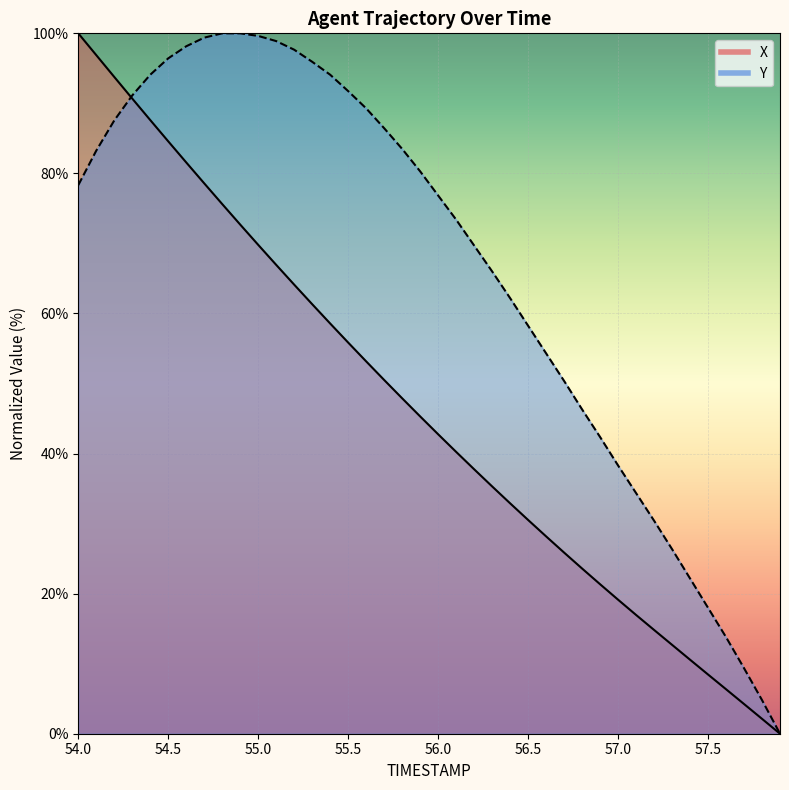

True or false: Y has more than 1 interior local peaks.

False